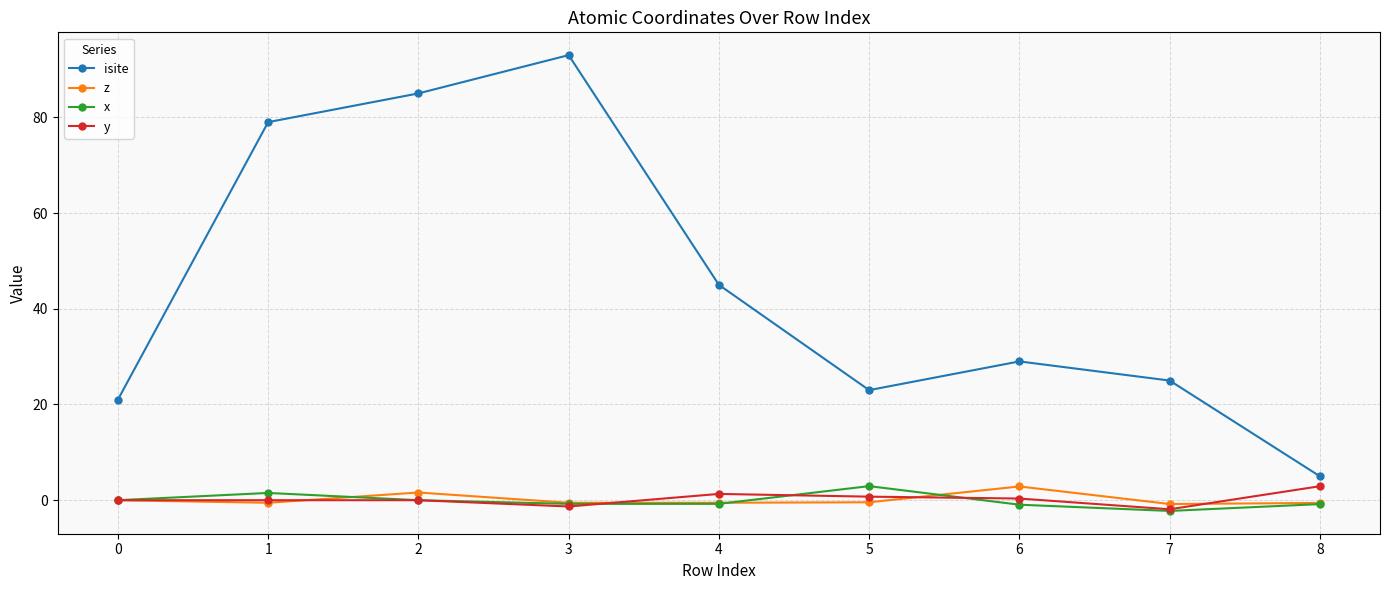

In isite, how many points are lower than both neighbors (excluding endpoints)?

1